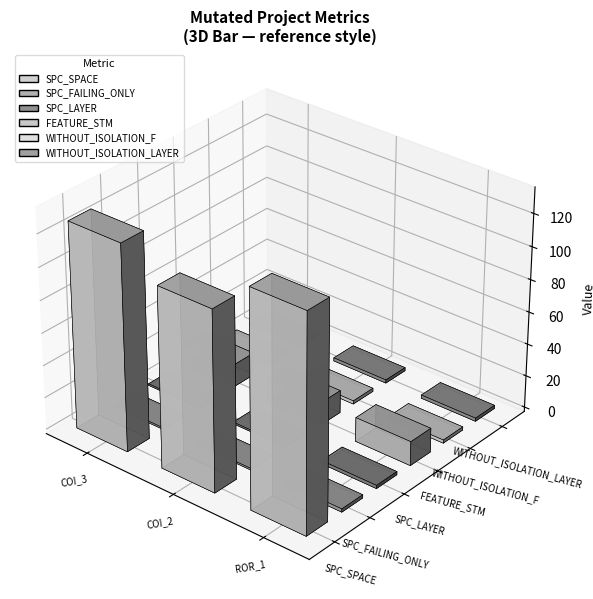

How many series are shown in this chart?

6